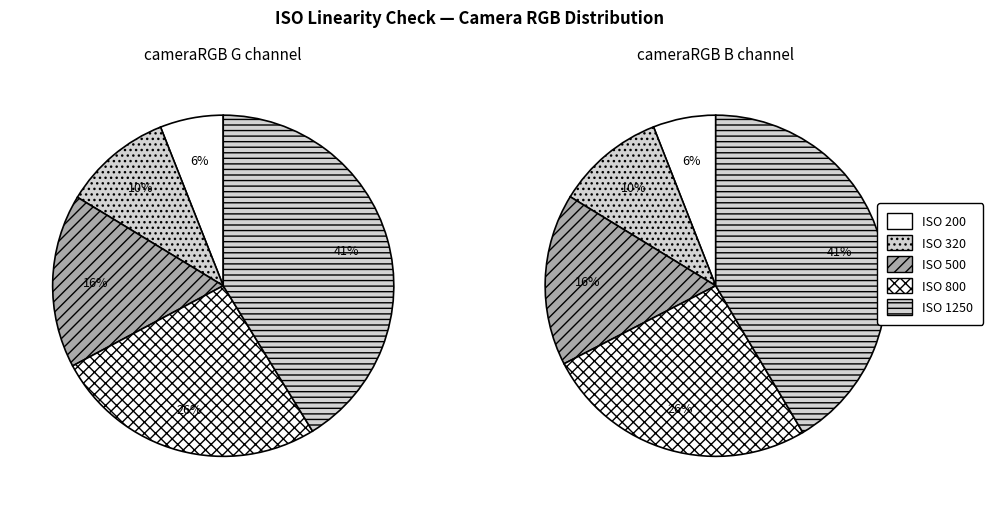

Does ISO 640 represent more than half of the total?

No